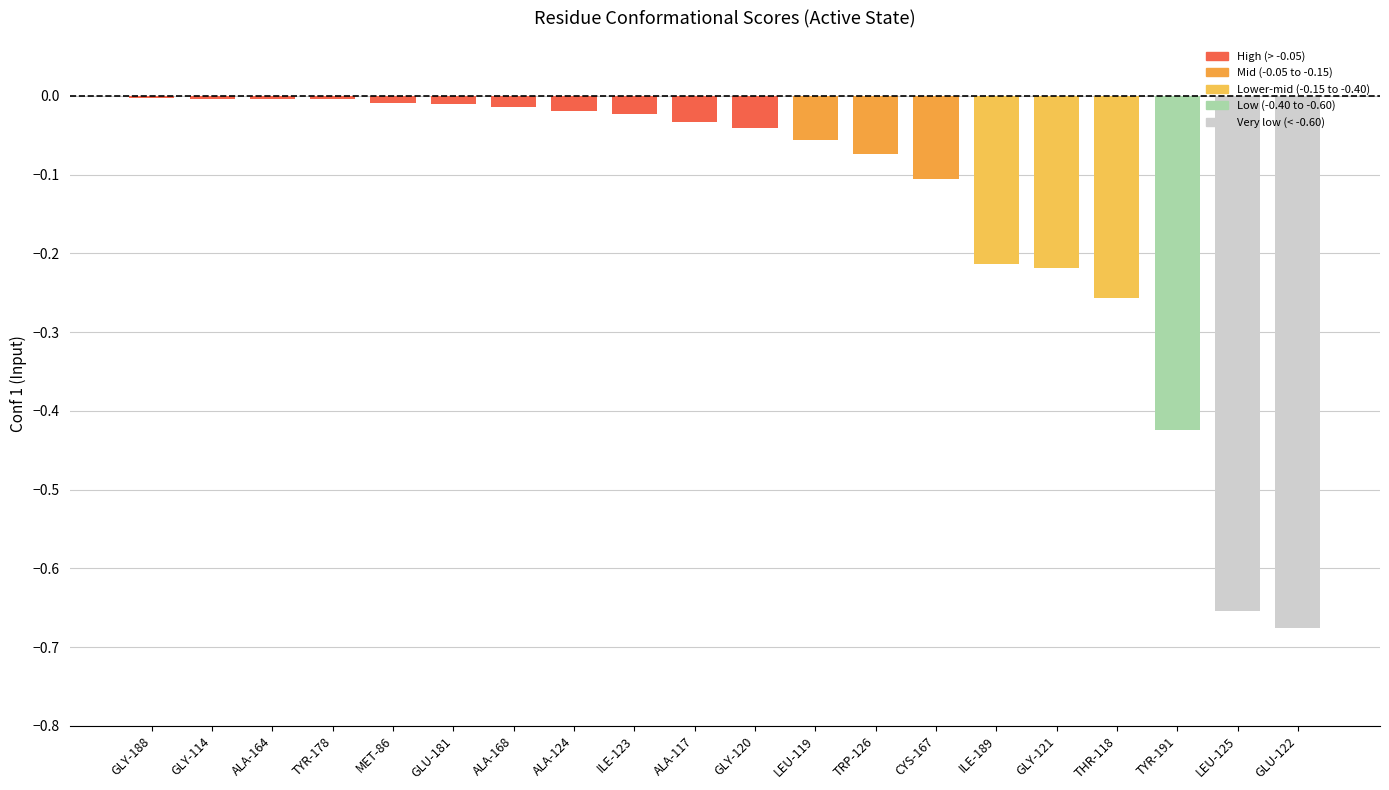

What is the difference between the maximum and second lowest values?

0.7